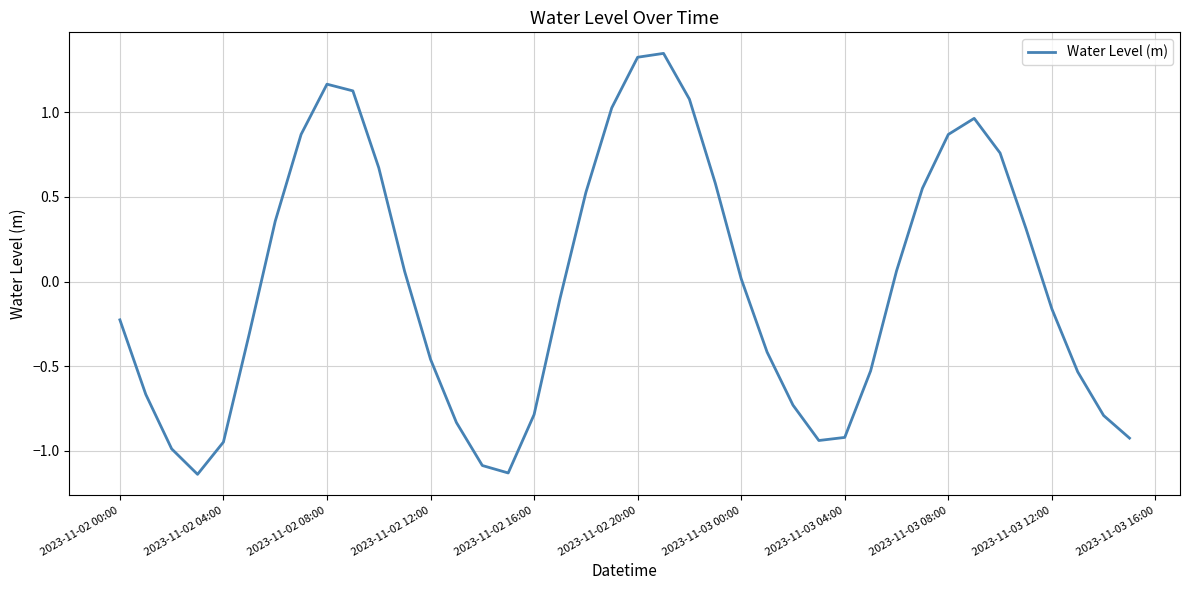

Reading right to left, extract all data points from this chart.

-0.9	-0.8	-0.5	-0.2	0.3	0.8	1.0	0.9	0.5	0.1	-0.5	-0.9	-0.9	-0.7	-0.4	0.0	0.6	1.1	1.3	1.3	1.0	0.5	-0.1	-0.8	-1.1	-1.1	-0.8	-0.5	0.1	0.7	1.1	1.2	0.9	0.4	-0.3	-0.9	-1.1	-1.0	-0.7	-0.2